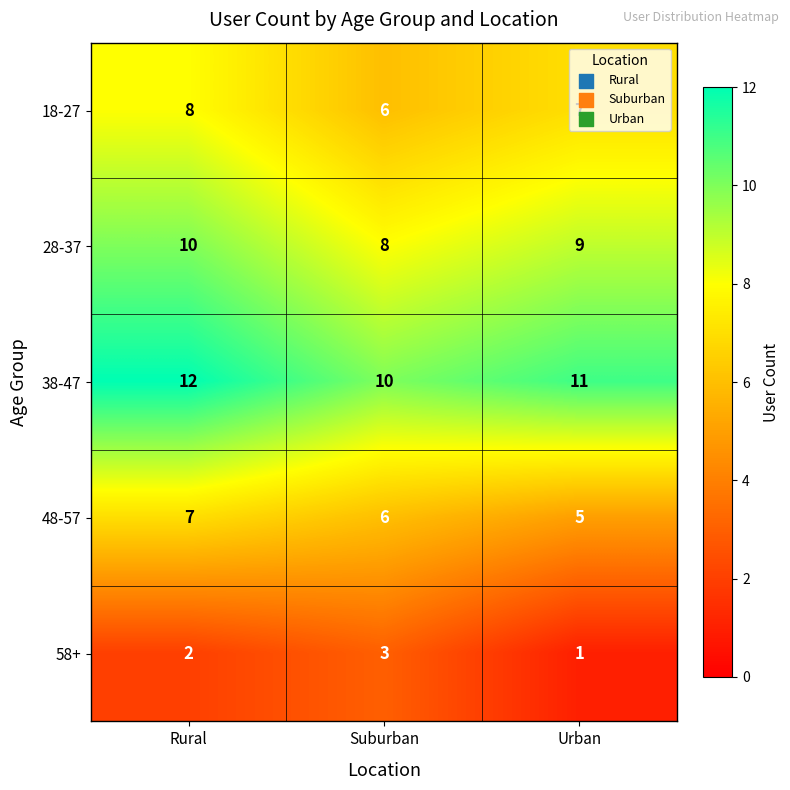

At how many categories does at least one series exceed 5?

3